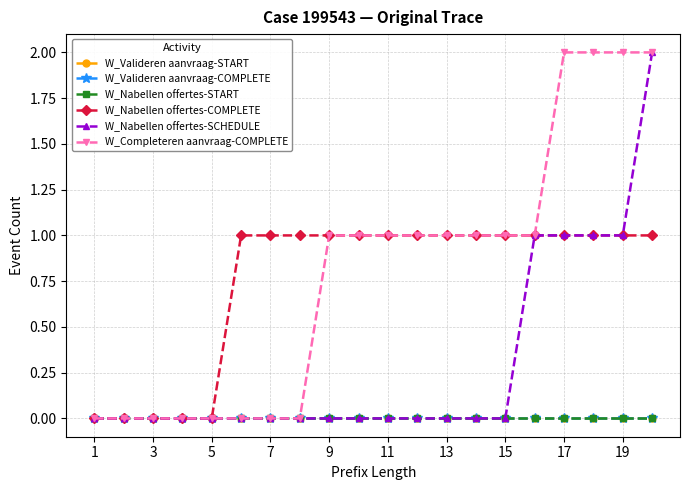

Is this an area chart (filled region under the line)?

No